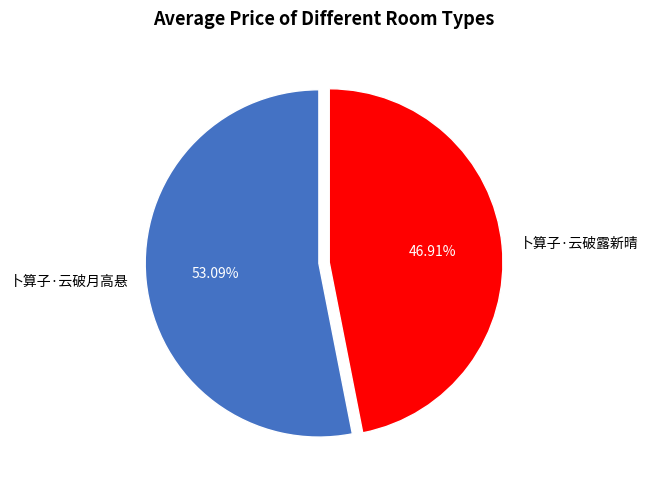

True or false: 卜算子·云破月高悬 accounts for 53% of the total.

True